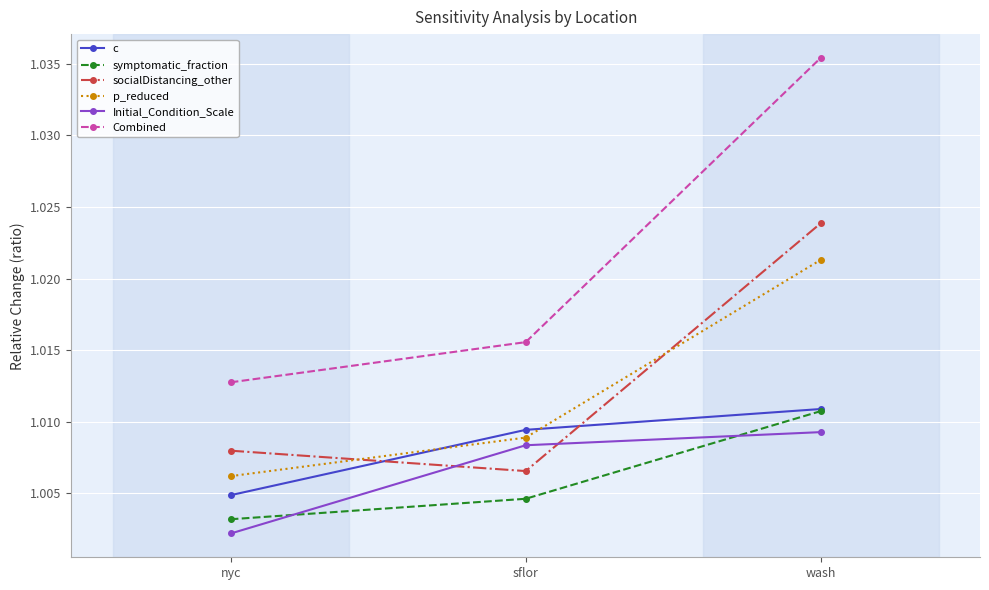

Between nyc and sflor, which series saw the biggest shift?

Initial_Condition_Scale